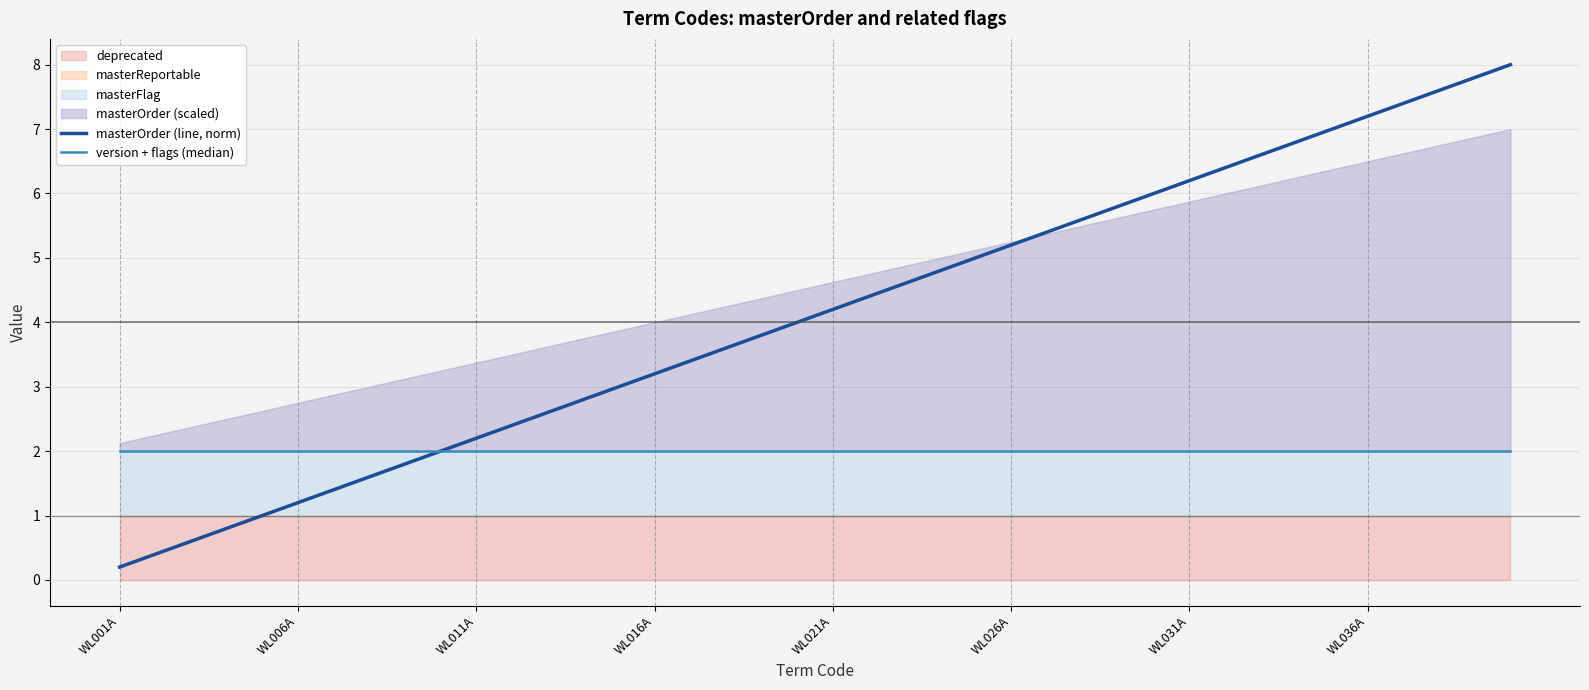

What is the highest value of the version + flags (median) series?

2.0